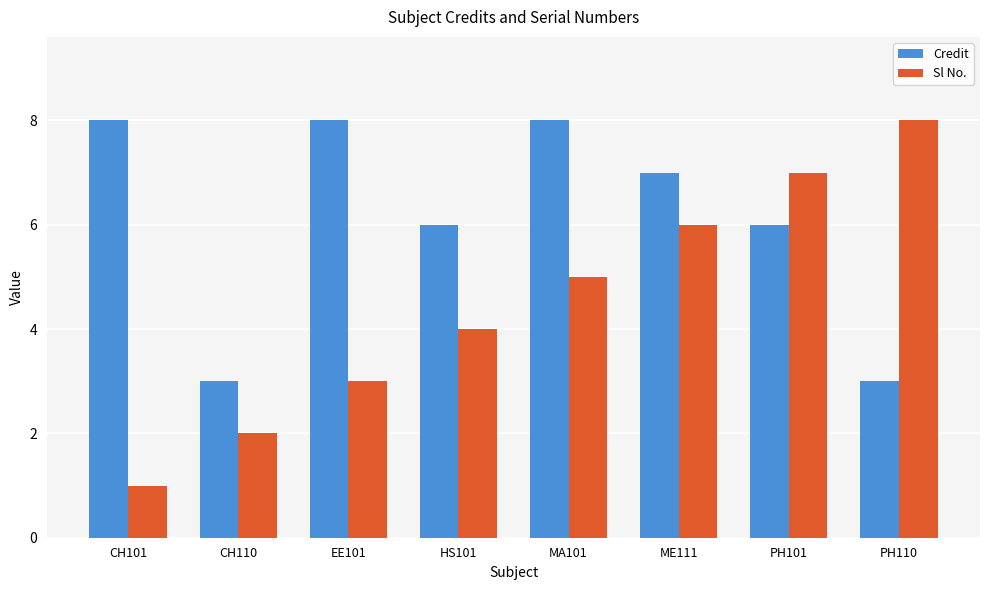

Reading left to right, extract all data points from this chart.

Credit: CH101=8	CH110=3	EE101=8	HS101=6	MA101=8	ME111=7	PH101=6	PH110=3
Sl No.: CH101=1	CH110=2	EE101=3	HS101=4	MA101=5	ME111=6	PH101=7	PH110=8